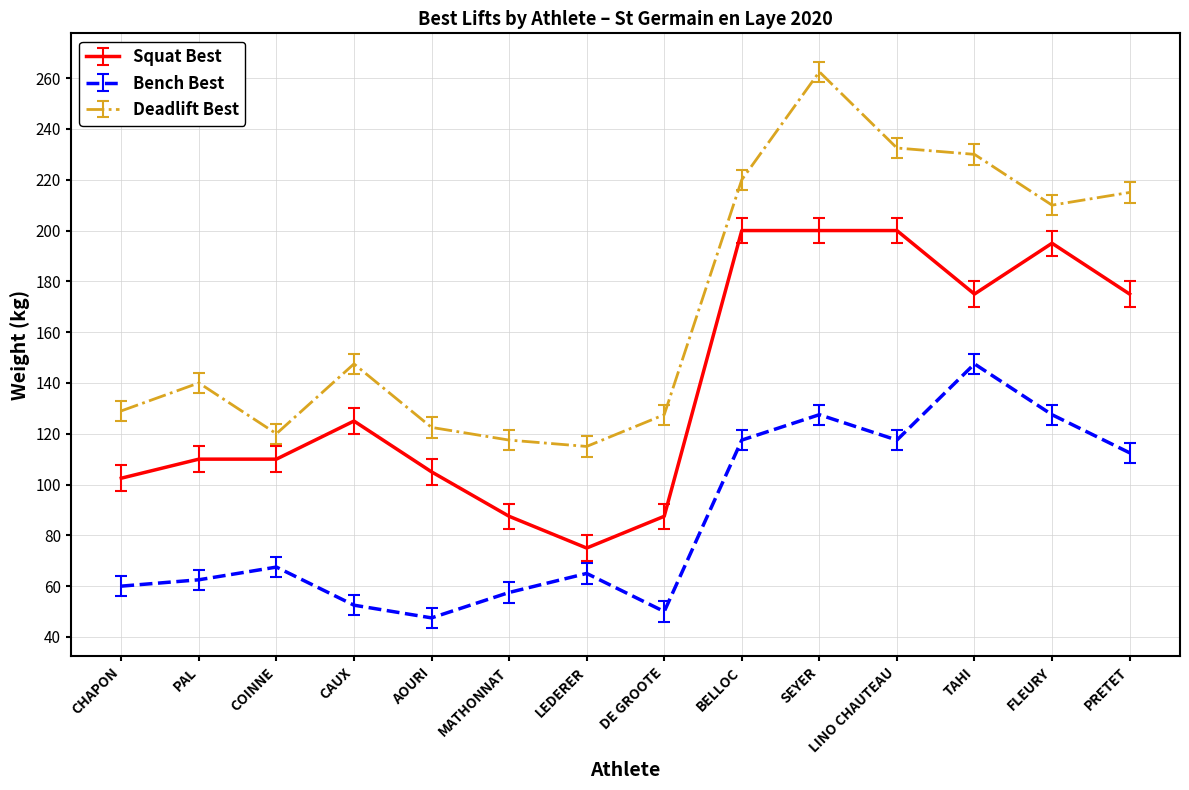

What is the smallest value displayed?

47.5